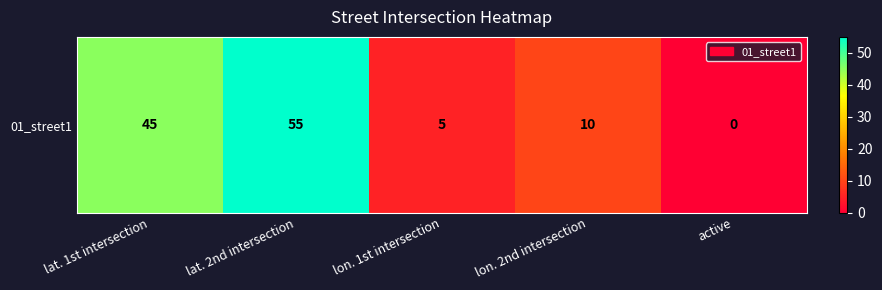

Rank the categories by value from highest to lowest.

lat. 2nd intersection, lat. 1st intersection, lon. 2nd intersection, lon. 1st intersection, active